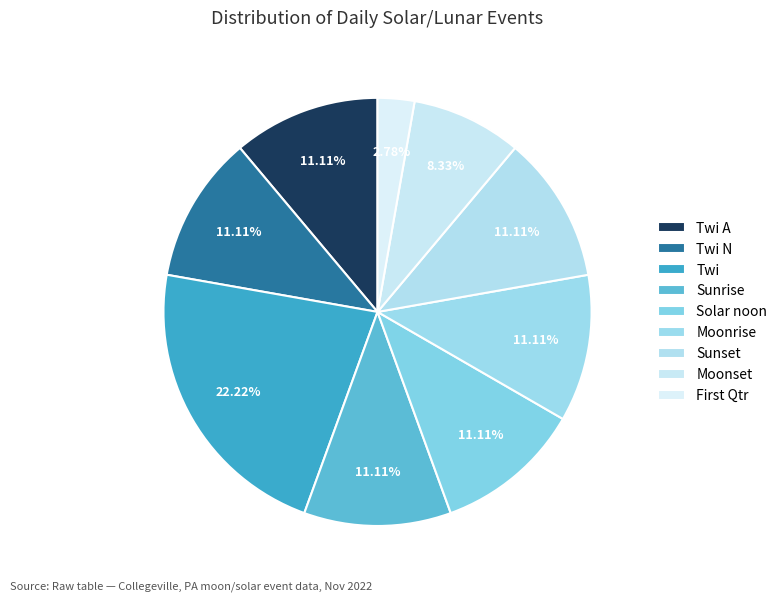

How many segments does this pie chart have?

9